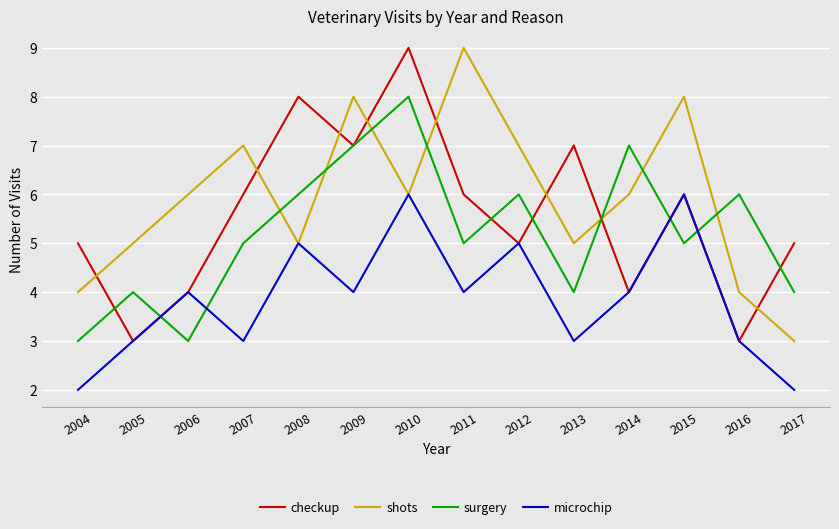

What is the spread (max minus min) of values at 2011?

5